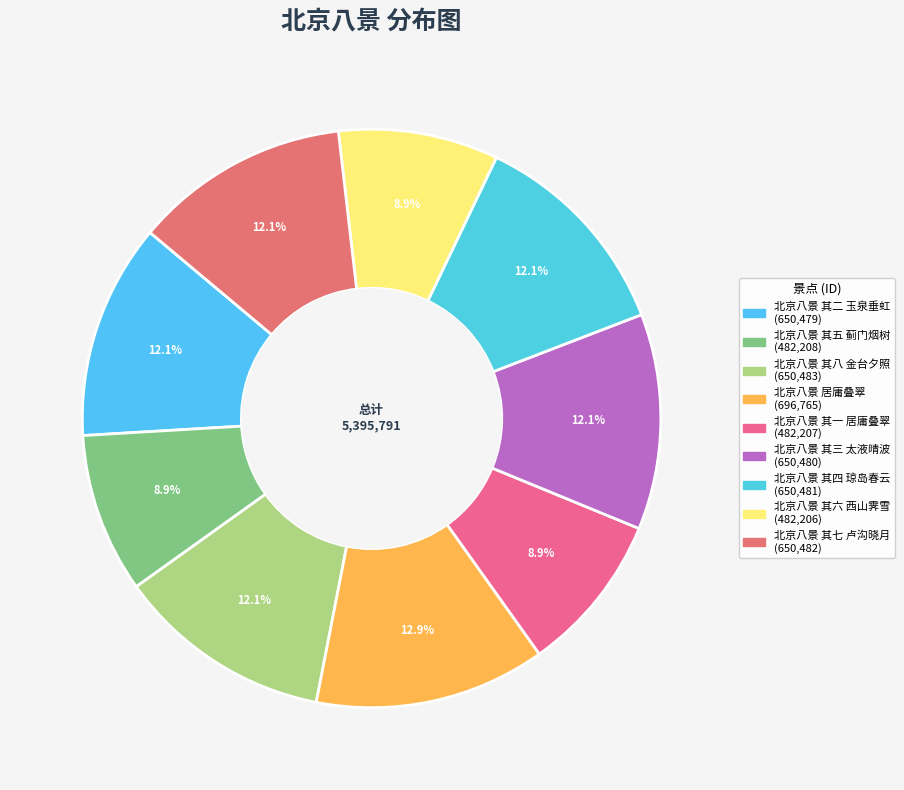

How many slices are in this pie chart?

9